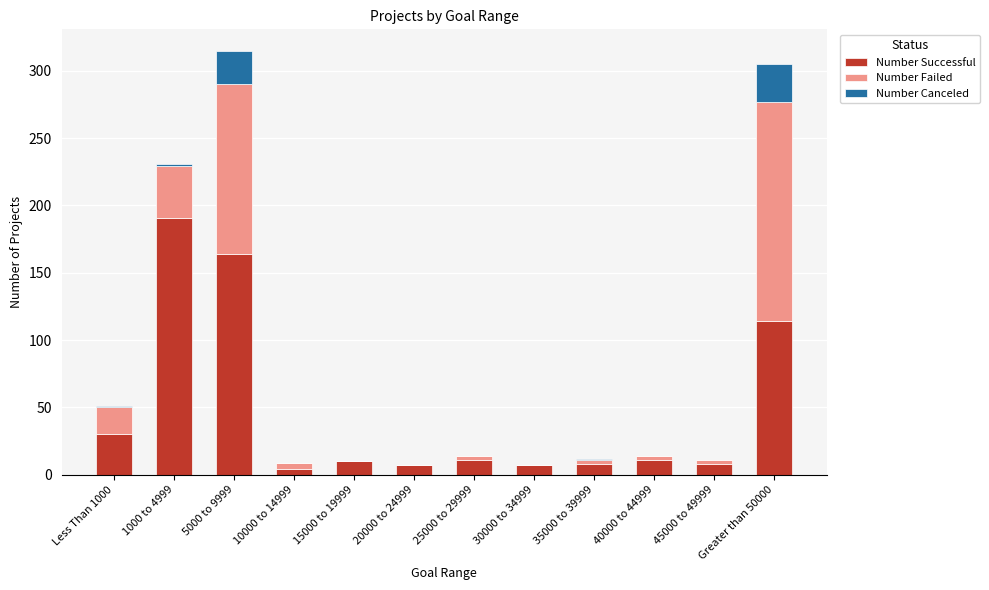

At which label does Number Successful first exceed 11?

Less Than 1000